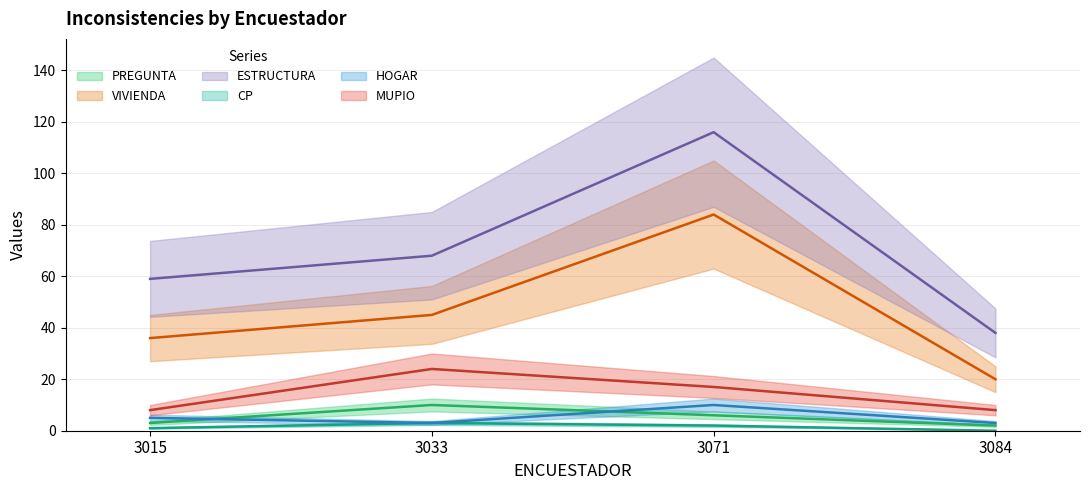

What is the difference between the highest and lowest values at 3084?

38